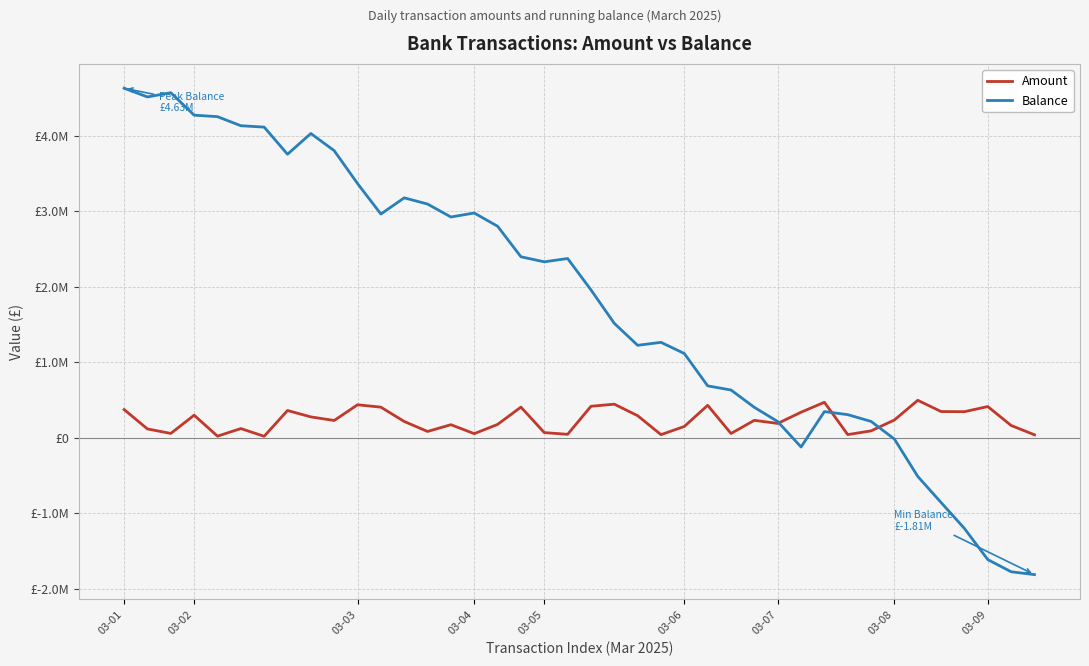

What are all the series names shown in the legend?

Amount, Balance